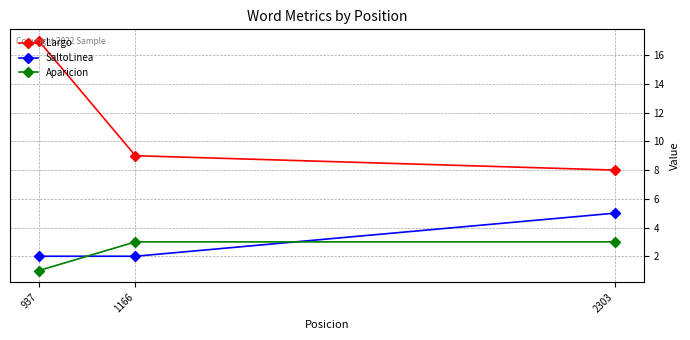

Reading right to left, what are all the values shown in this chart?

Largo: 8	9	17
SaltoLinea: 5	2	2
Aparicion: 3	3	1